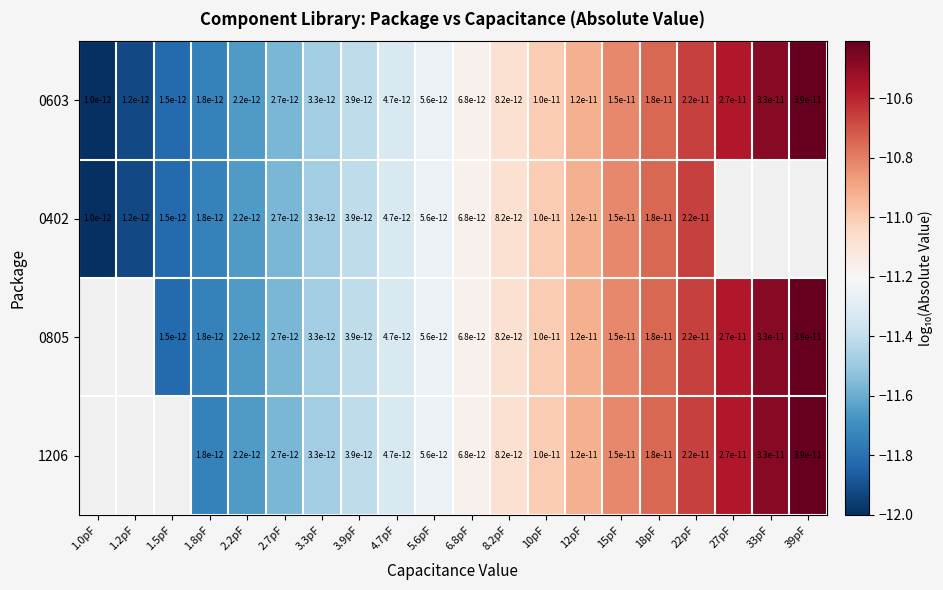

List the labels in order of 0603 value, largest first.

39pF, 33pF, 27pF, 22pF, 18pF, 15pF, 12pF, 10pF, 8.2pF, 6.8pF, 5.6pF, 4.7pF, 3.9pF, 3.3pF, 2.7pF, 2.2pF, 1.8pF, 1.5pF, 1.2pF, 1.0pF